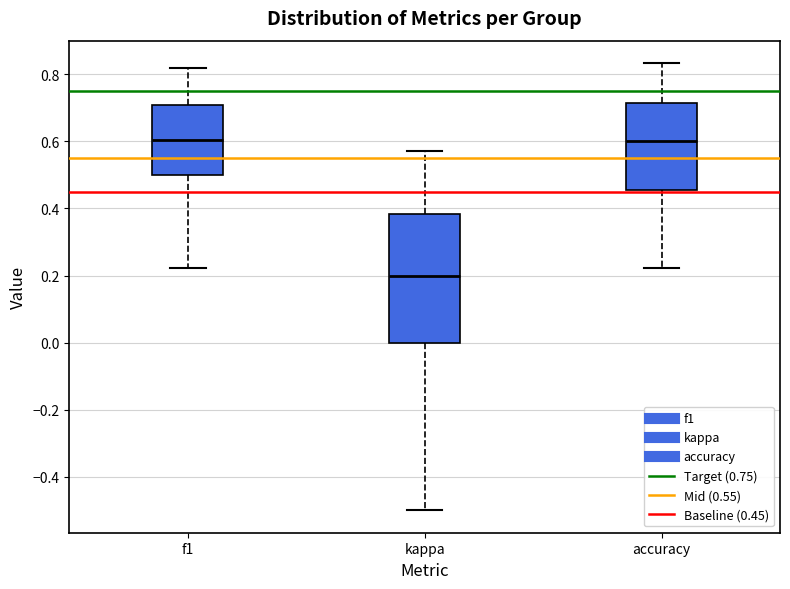

Reading left to right, transcribe this box plot: for each box, give where its median line is, the range the box spans, and where its two whiskers end, as read against the y-axis. The values are not printed on the chart, so give them approximately, as read against the axis.

f1: median 0.60, box 0.50 to 0.70, whiskers 0.22 to 0.82
kappa: median 0.20, box 0.00 to 0.38, whiskers -0.50 to 0.58
accuracy: median 0.60, box 0.46 to 0.72, whiskers 0.22 to 0.84